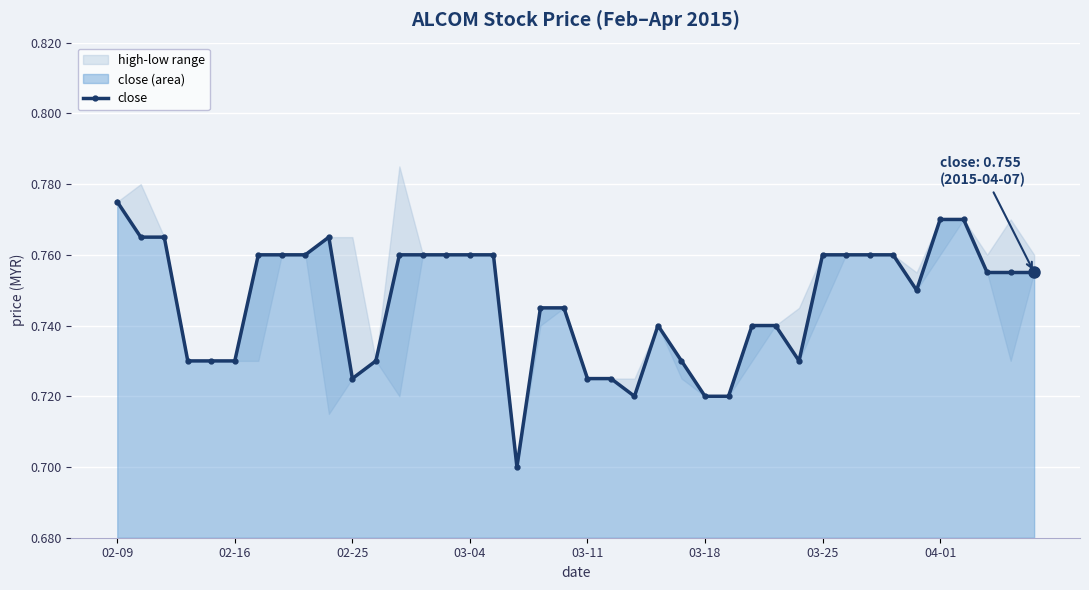

How many points are higher than both their immediate neighbors (excluding endpoints)?

2